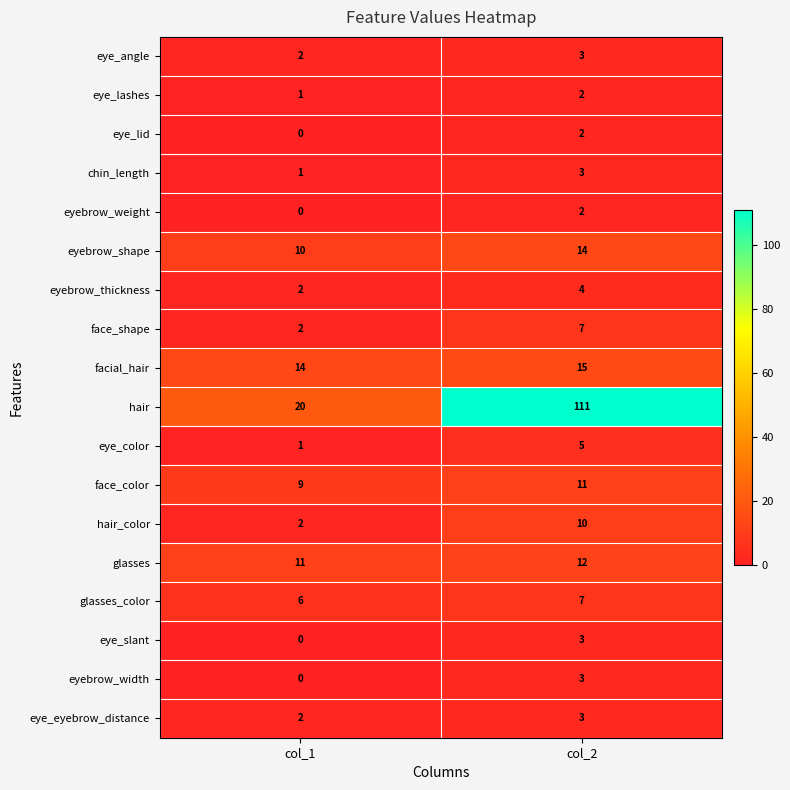

The eye_eyebrow_distance series shows 3 at col_2. True or false?

True